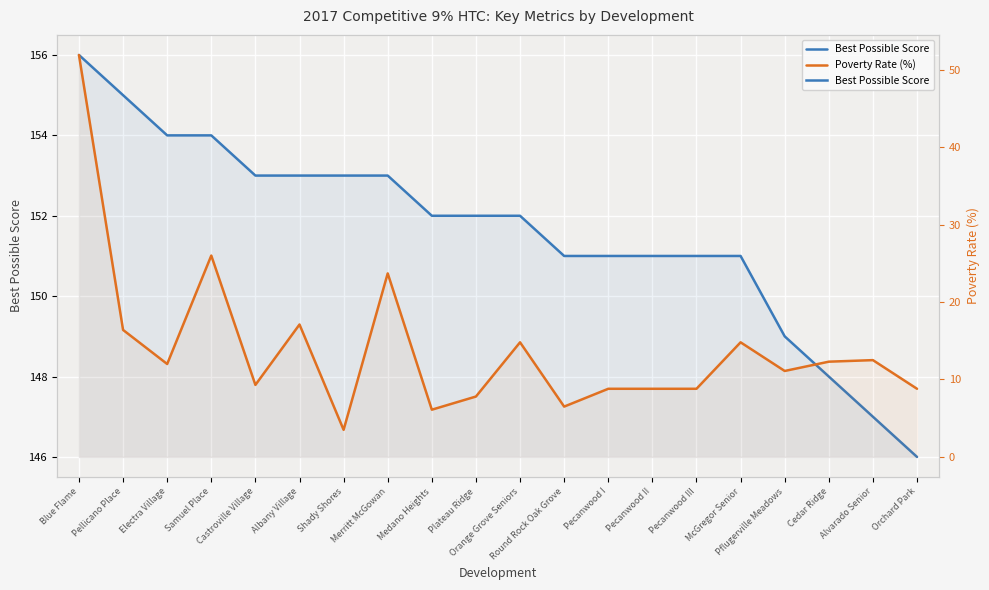

Between Samuel Place and Orange Grove Seniors, which is larger?

Samuel Place